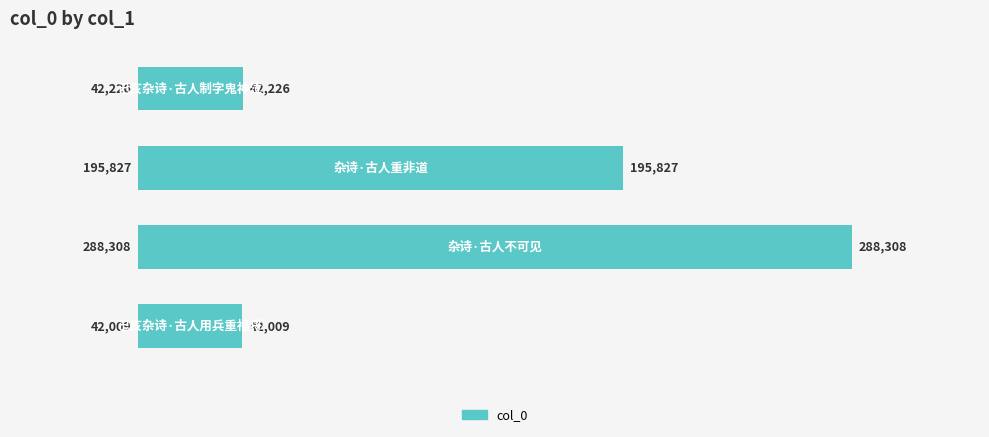

How many distinct data groups are displayed?

1